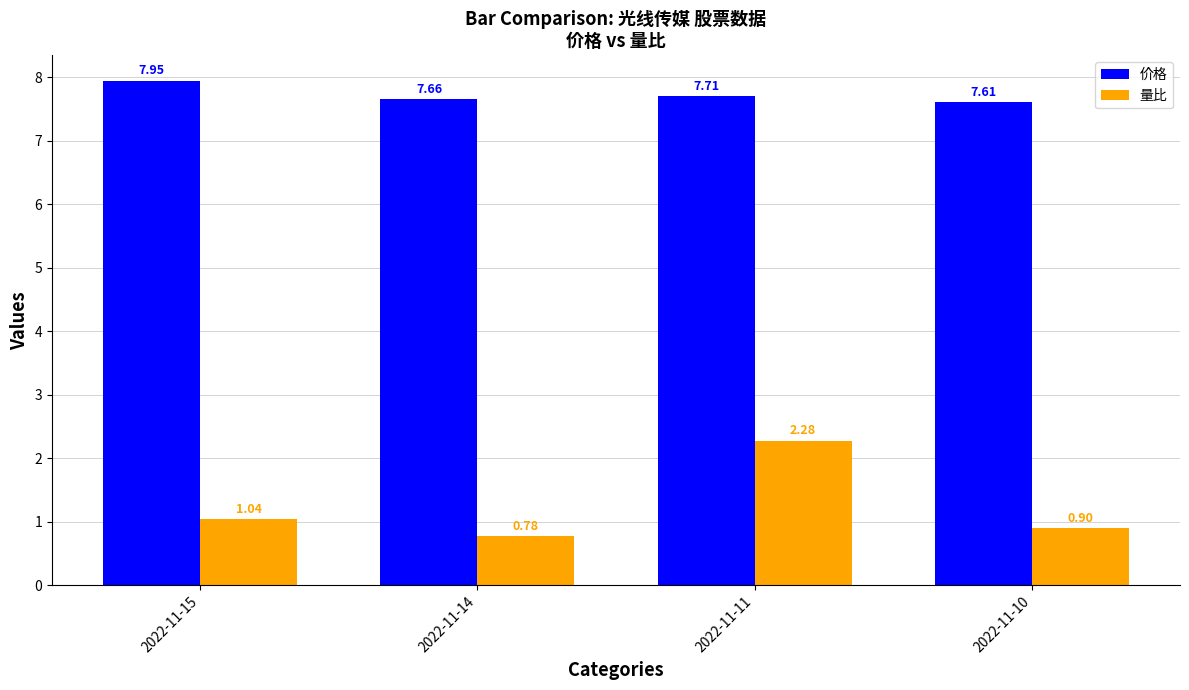

Which series has the largest total across all categories?

价格